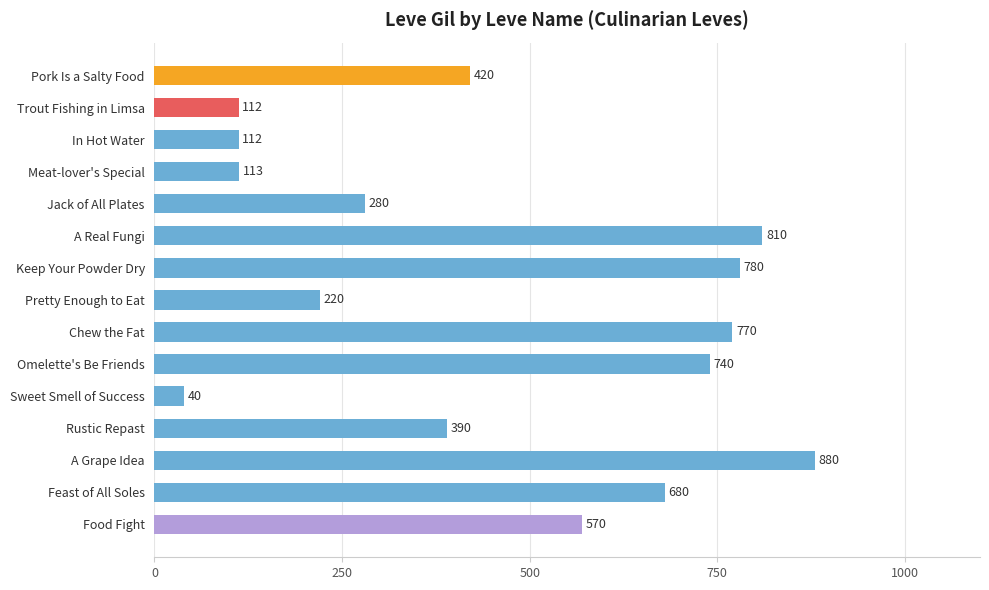

How many values are below 420?

7